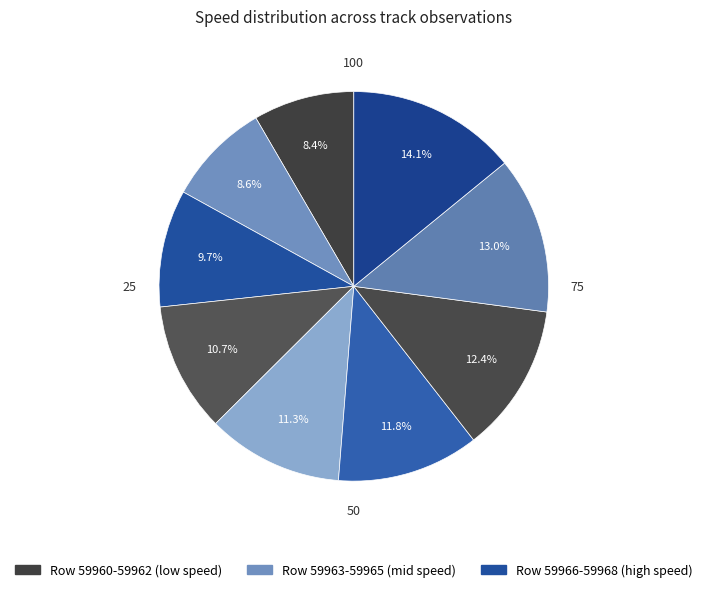

How many segments does this pie chart have?

9